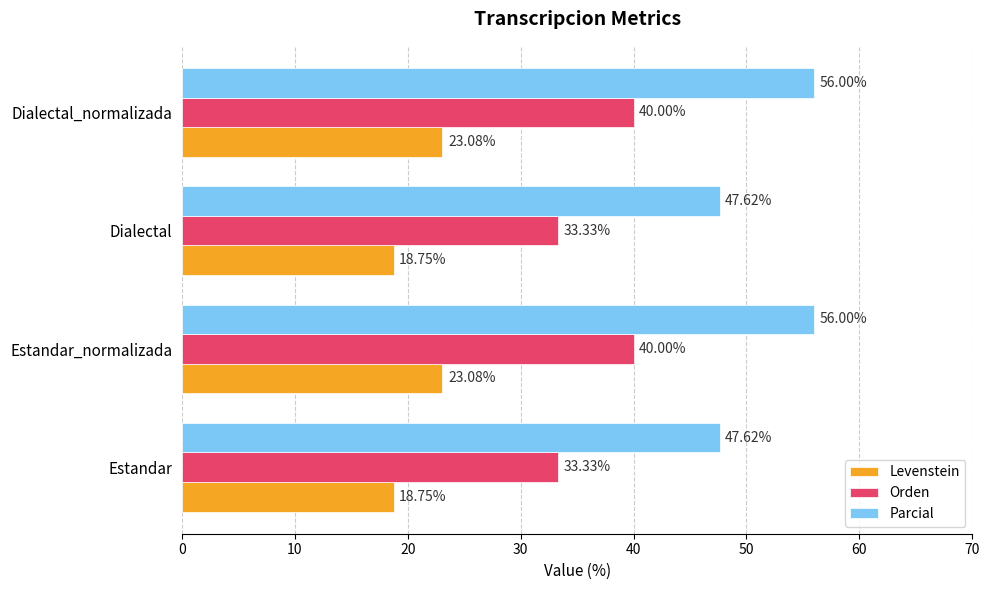

What is the sum of all Levenstein values?

83.7